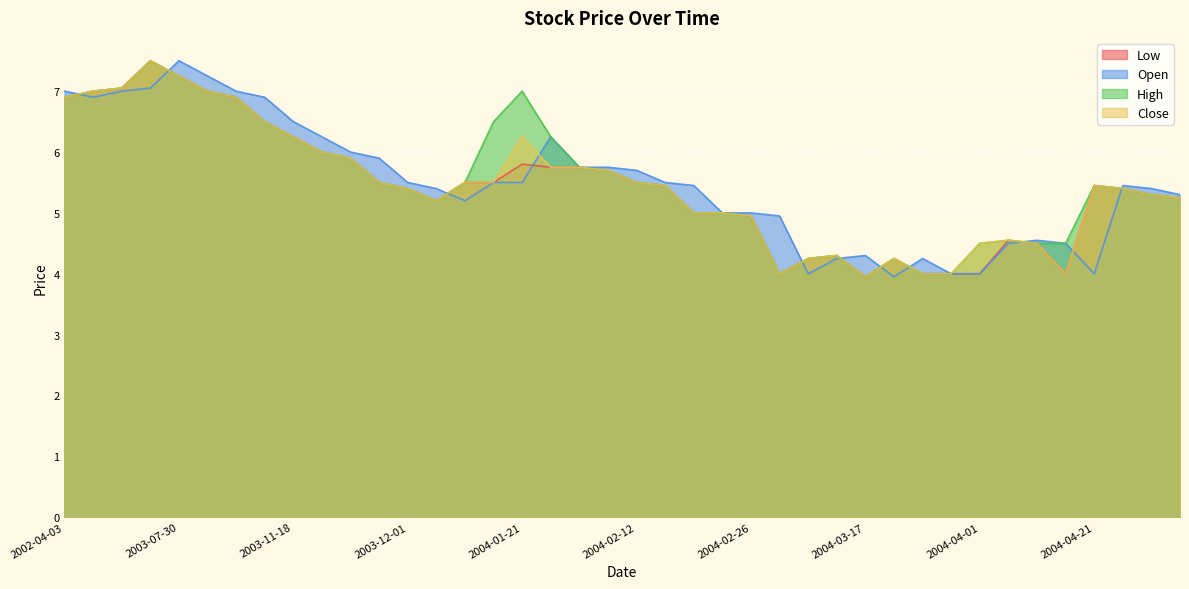

Which label corresponds to the smallest value in the chart?

2004-03-17